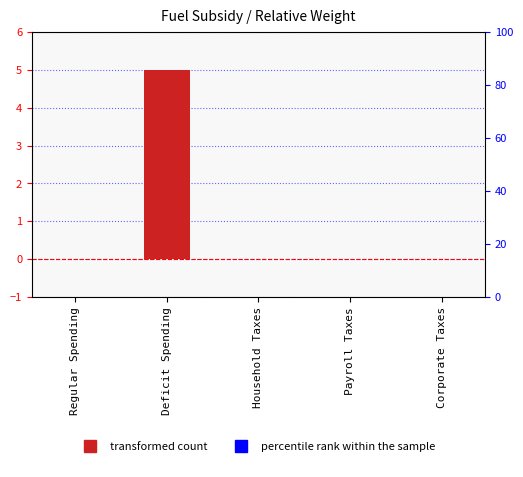

What is the sum of all values?

5